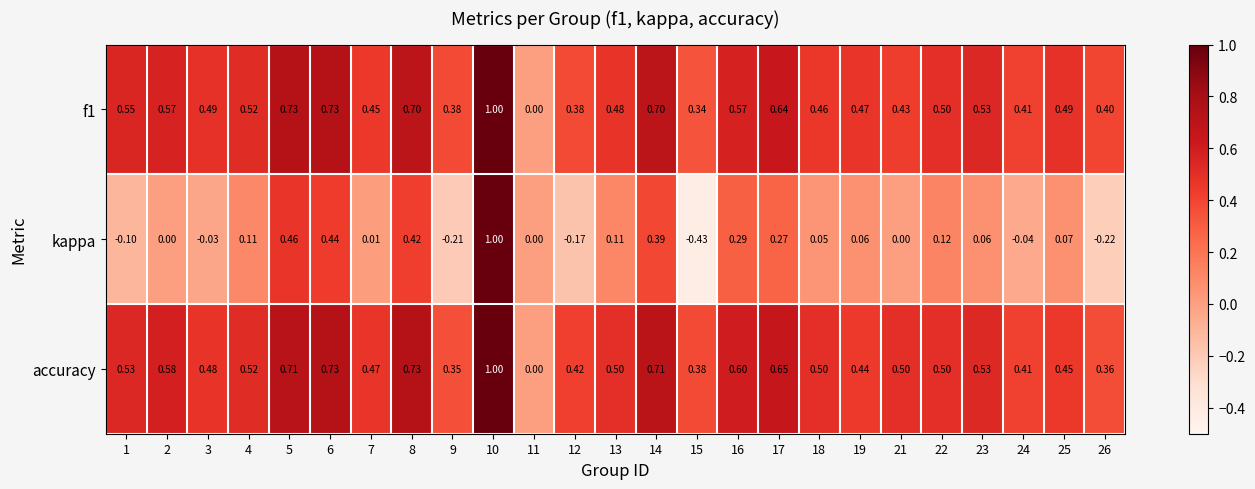

At which category is the sum across all series the highest?

10